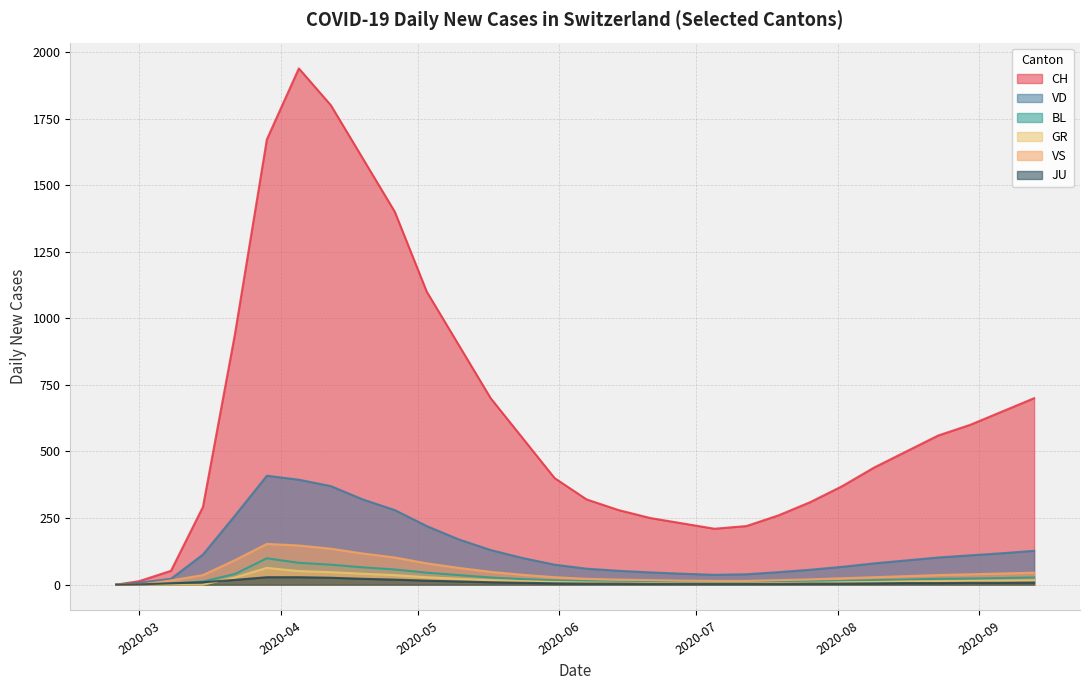

What is the sum of the JU values at 2020-05-10 and 2020-04-26?

31